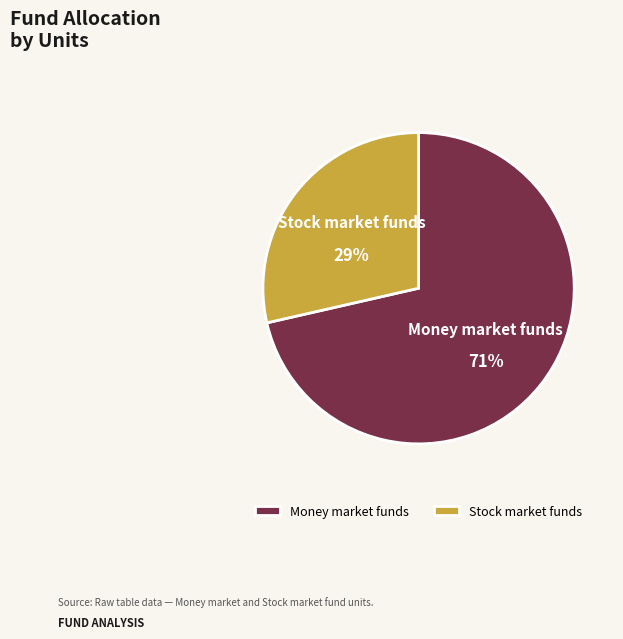

Does Money market funds represent more than half of the total?

Yes